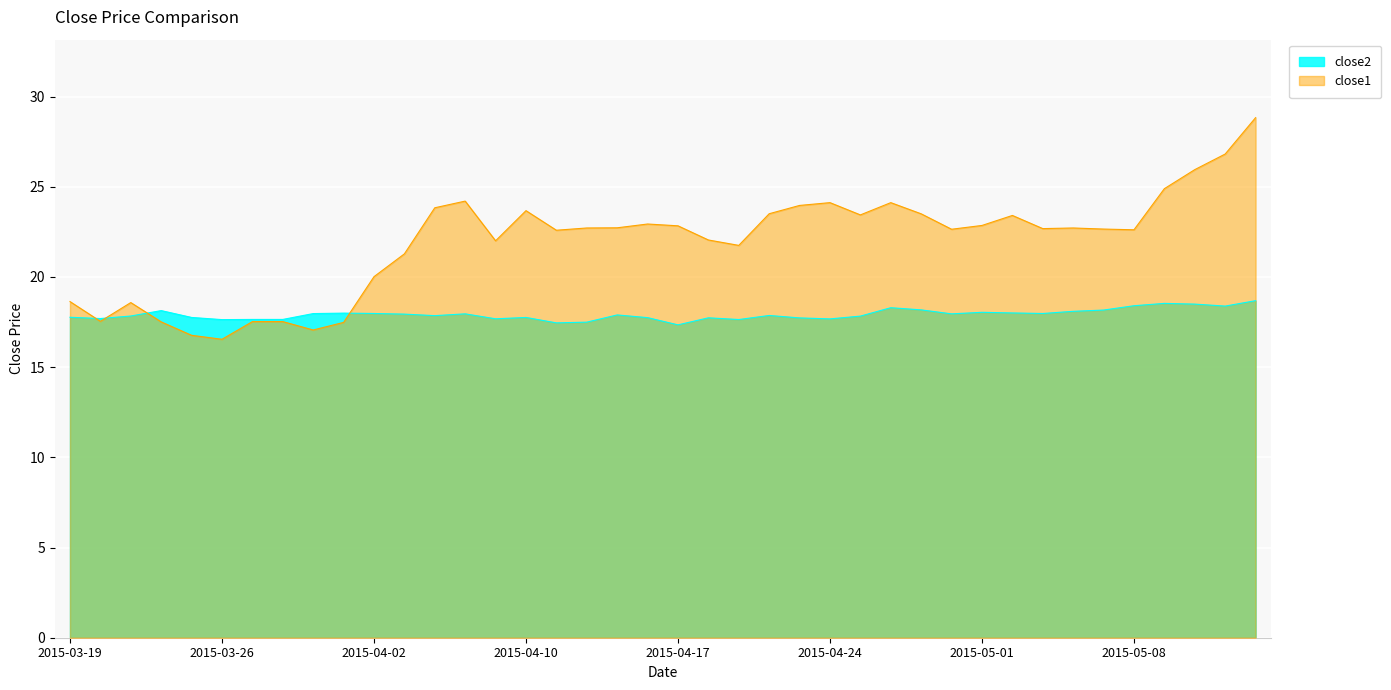

True or false: close2 has more than 0 interior local peaks.

True